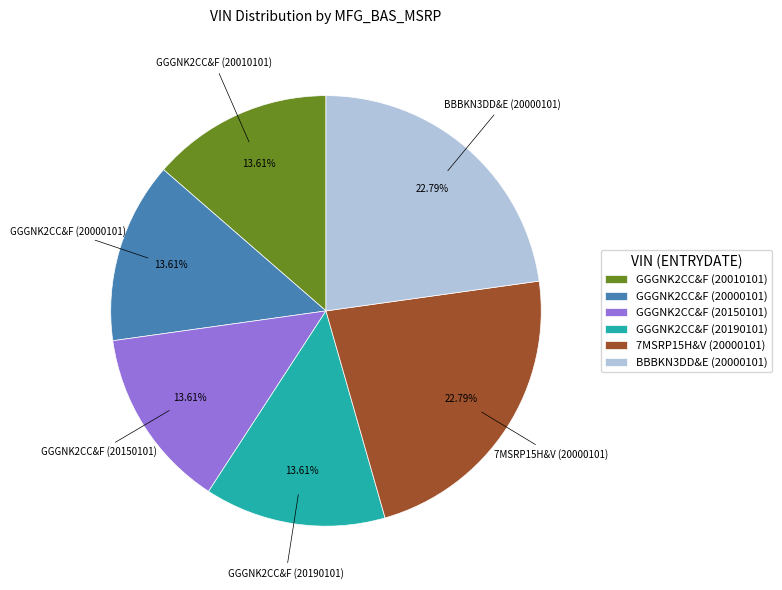

What percentage do GGGNK2CC&F (20150101) and GGGNK2CC&F (20010101) together represent?

27.2%